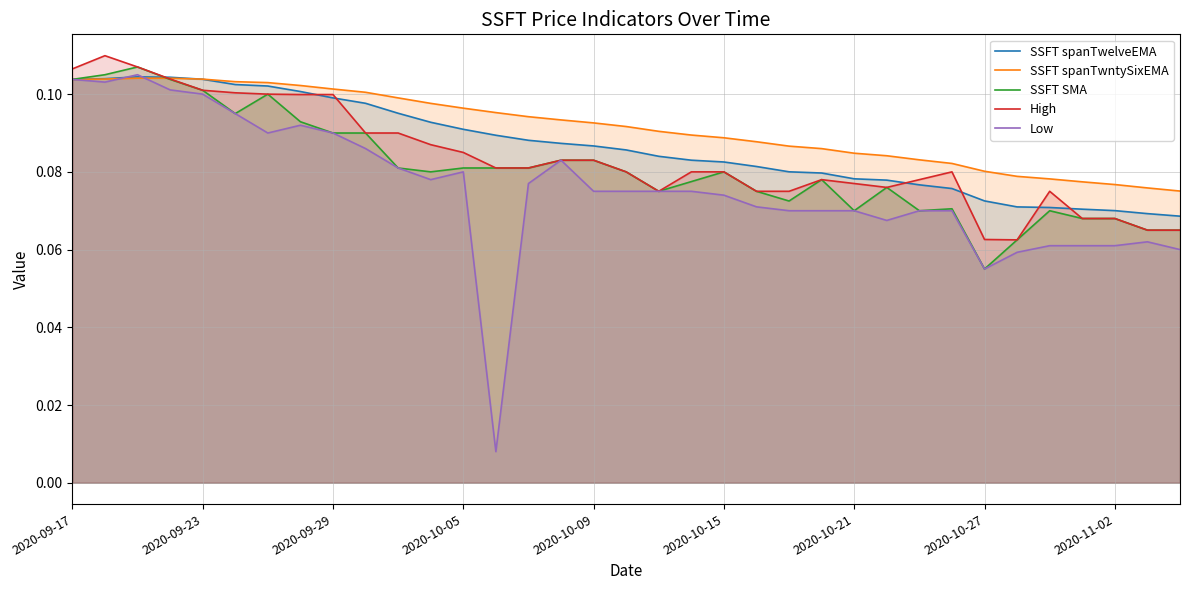

What is the difference between the maximum and minimum values in the SSFT SMA series?

0.1